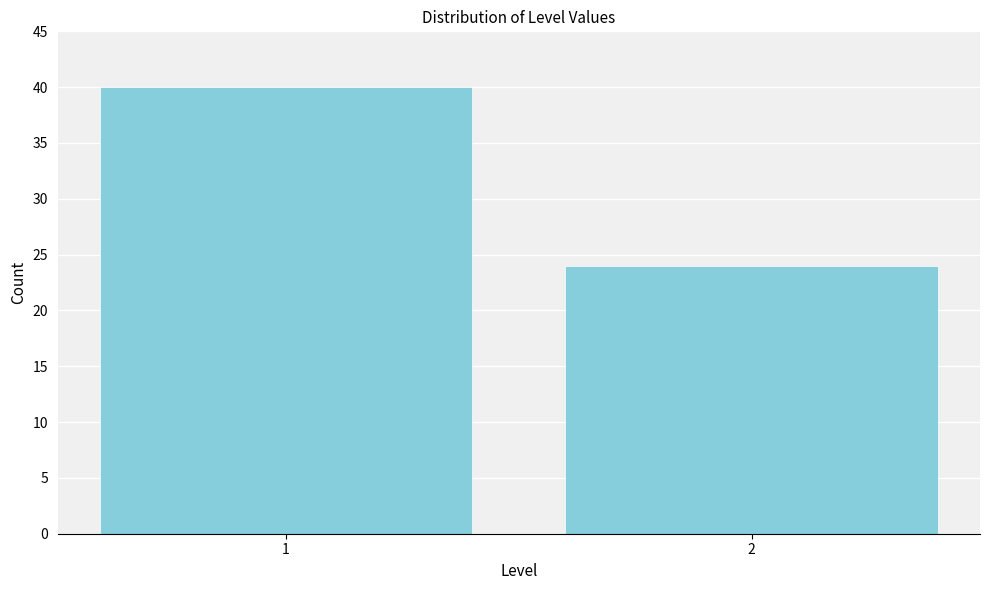

Reading right to left, what are all the values shown in this chart?

24	40